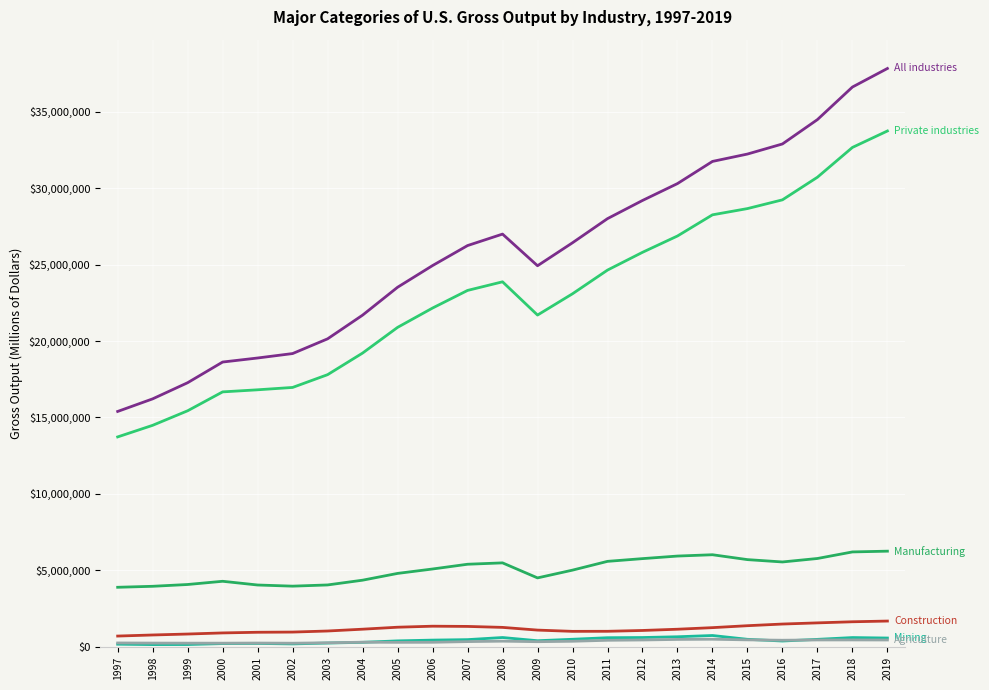

How many lines are shown in the chart?

6